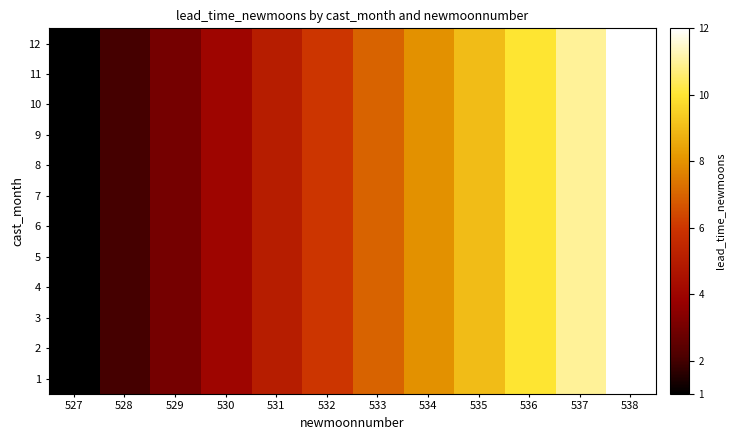

Rank the series by their maximum value, from lowest to highest.

1, 2, 3, 4, 5, 6, 7, 8, 9, 10, 11, 12